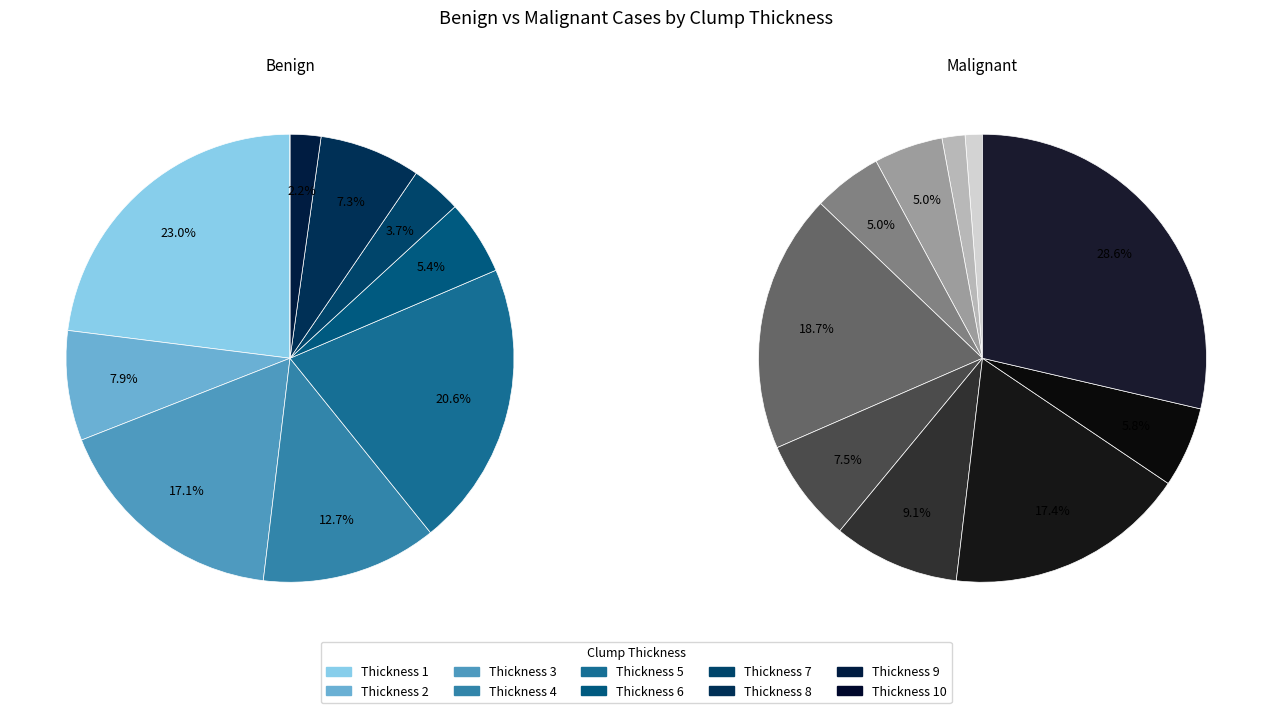

What percentage is the 5 slice, to the nearest percent?

21%